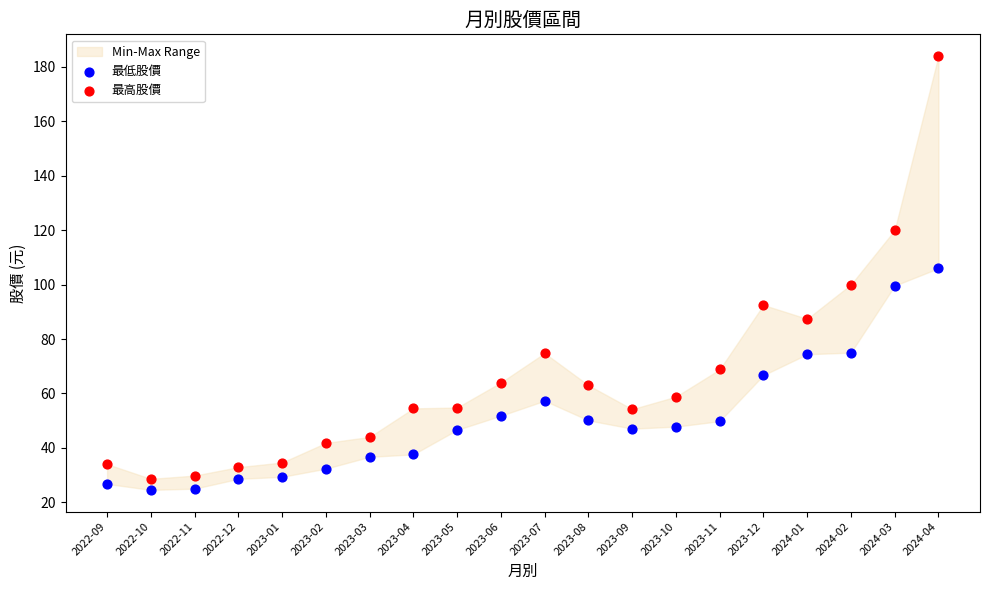

Which series reaches the minimum Y coordinate?

最低股價